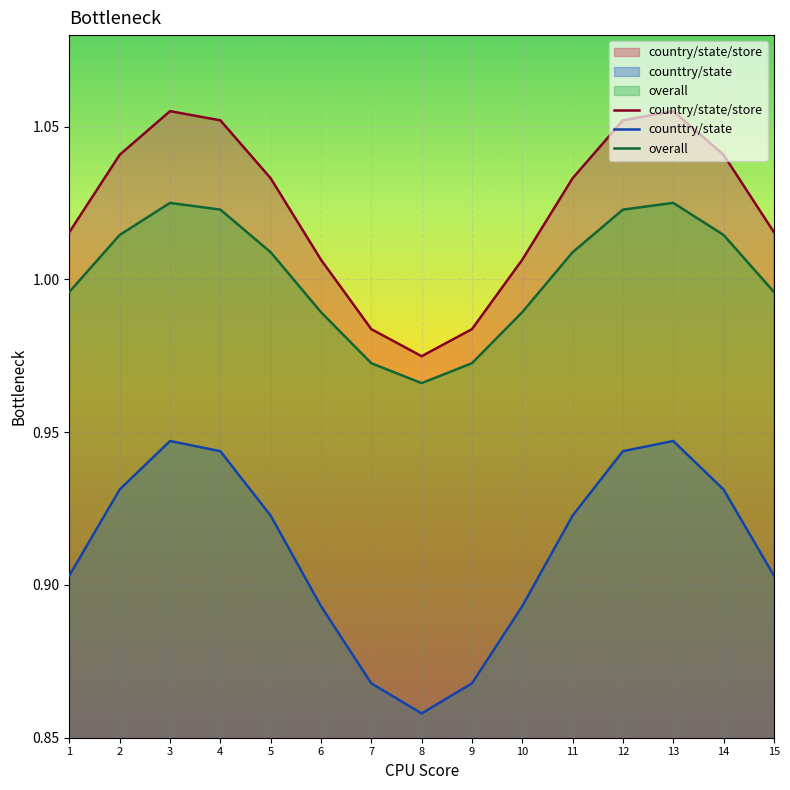

At which category does overall reach its first local valley?

8